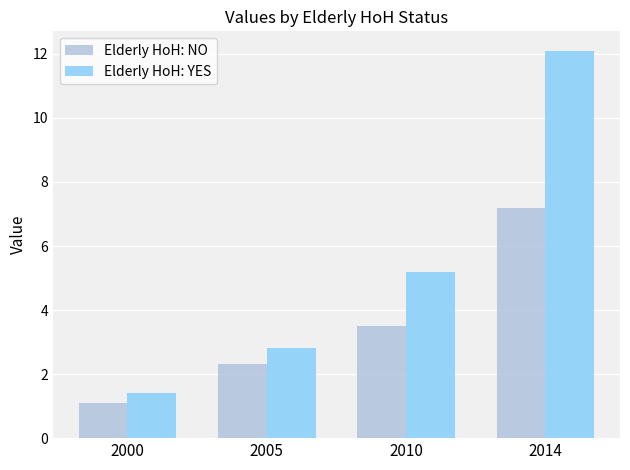

At which category does the chart reach its minimum across all series?

2000